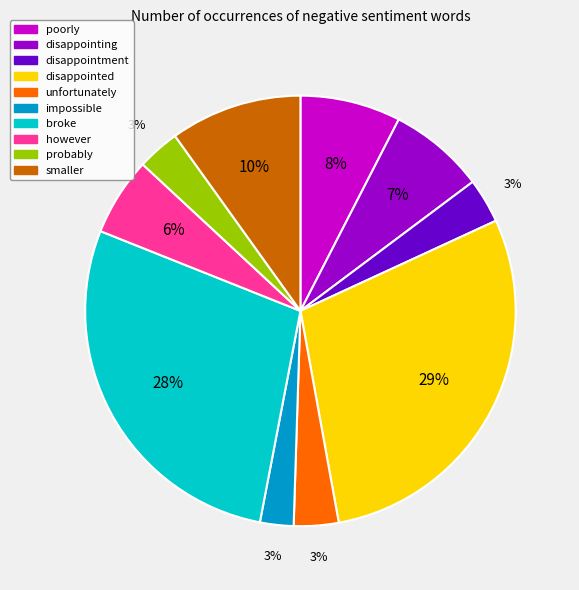

What percentage is the poorly slice, to the nearest percent?

8%